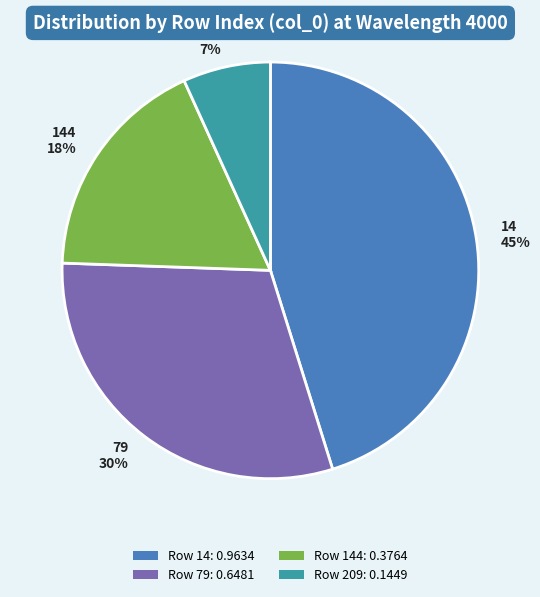

Which slice is the largest?

14 45%